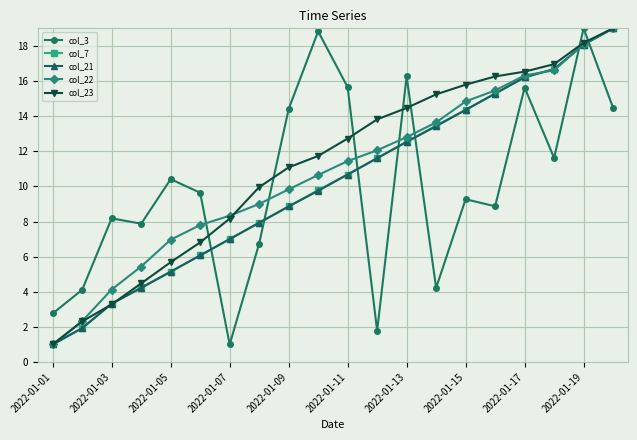

What is the value of the col_22 point at the 19th from the left?

18.1